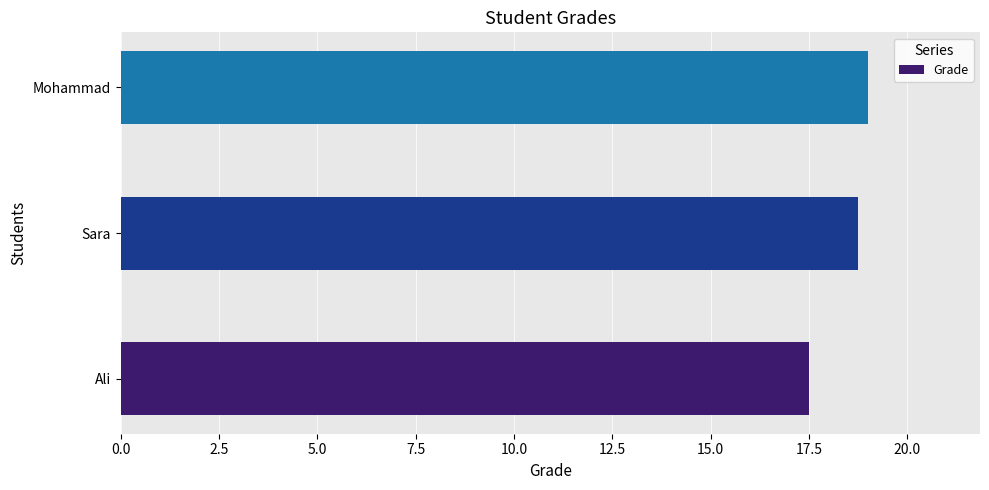

Reading bottom to top, what are all the values shown in this chart?

Ali=17.5	Sara=18.8	Mohammad=19.0